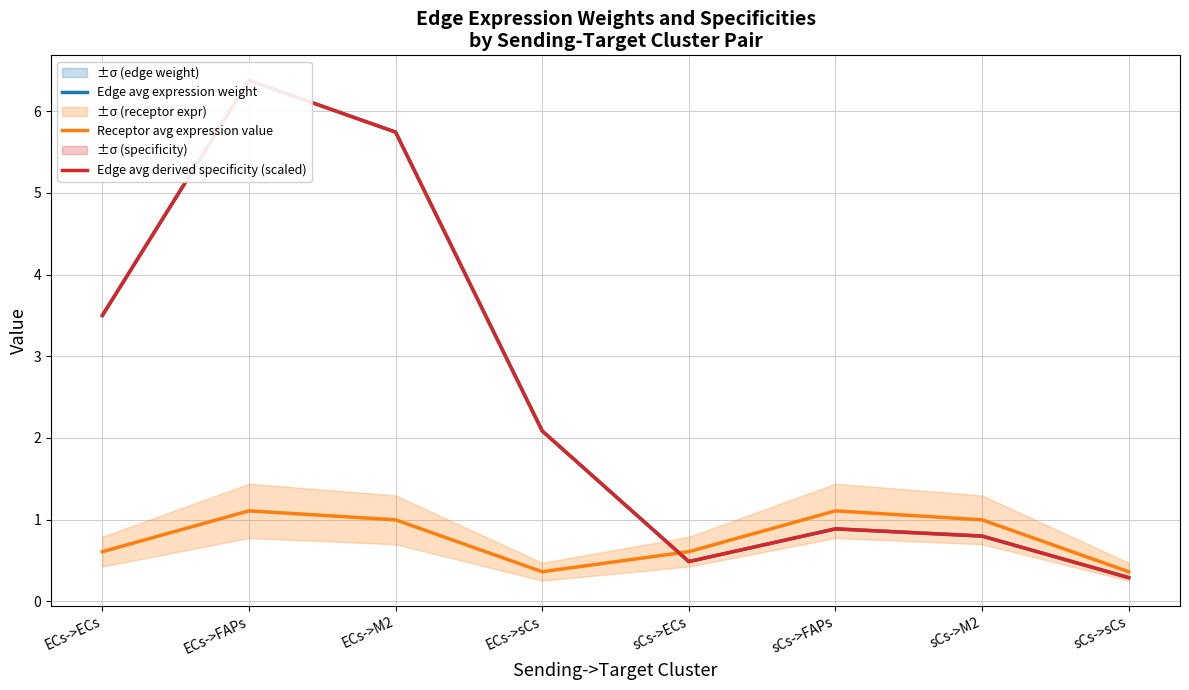

Which has a higher value, sCs->sCs or sCs->ECs?

sCs->ECs